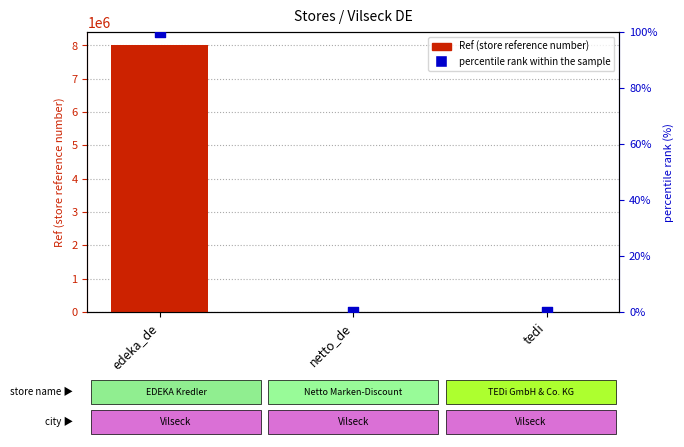

Which series contains the lowest Y value?

percentile rank within the sample